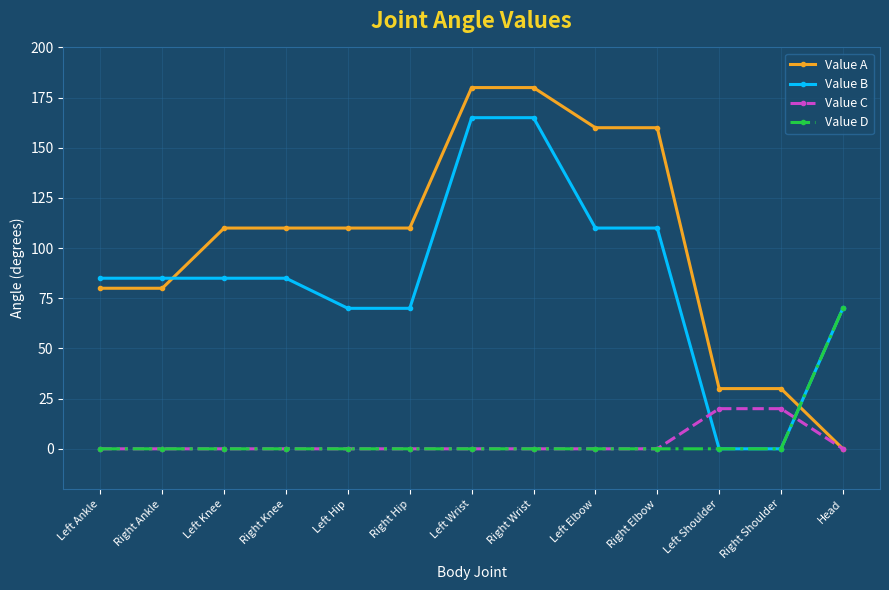

Between Right Knee and Right Wrist, which series saw the biggest shift?

Value B